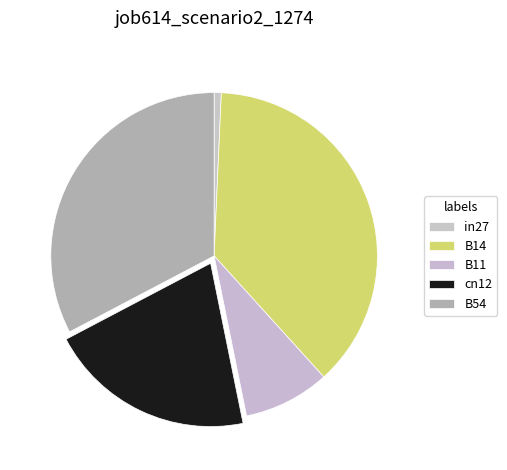

How many slices are in this pie chart?

5